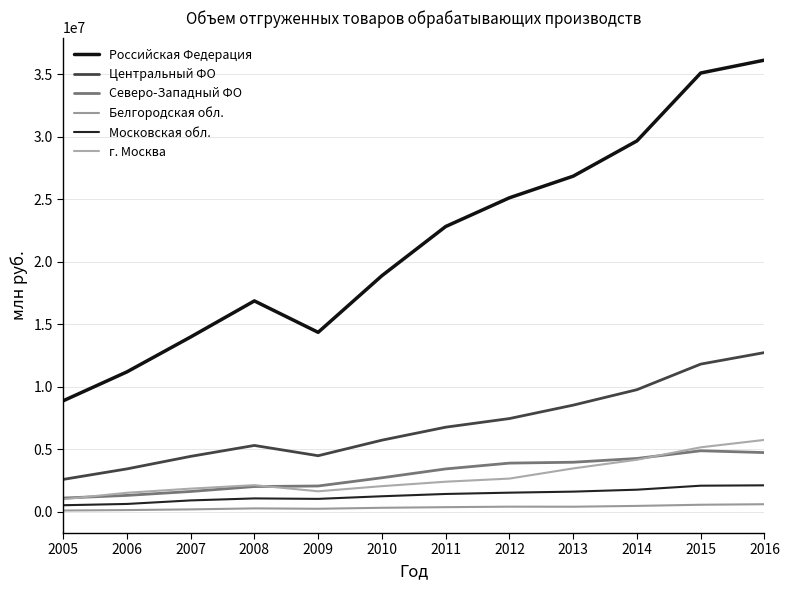

How many lines are shown in the chart?

6